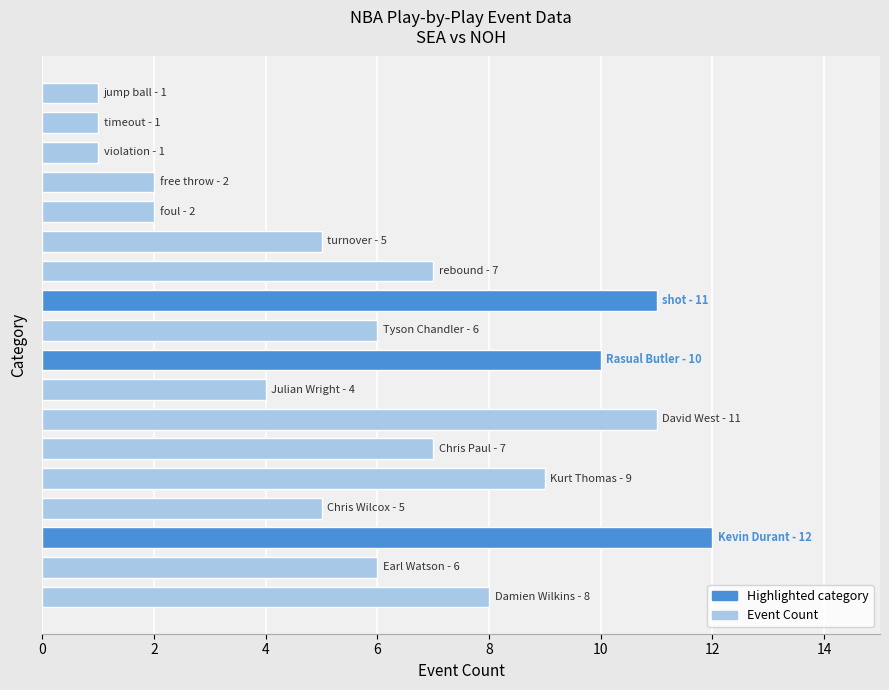

What is the difference between the maximum and minimum values?

11